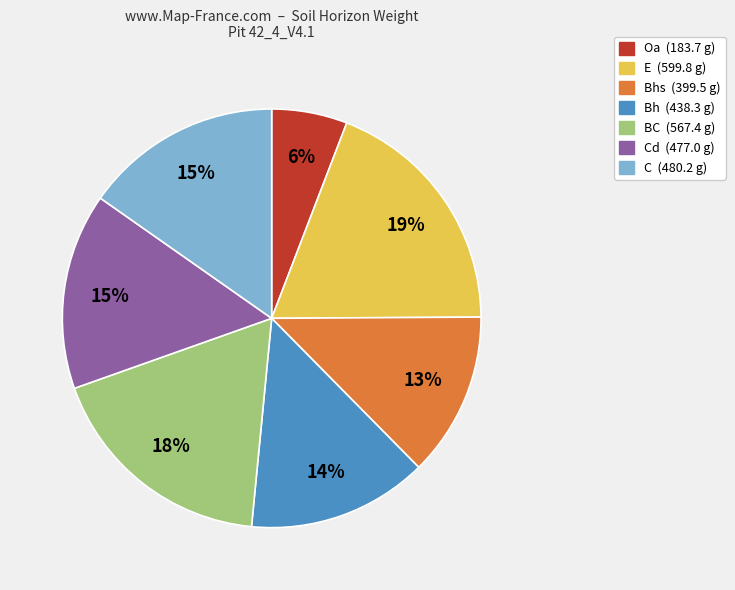

Does any single category account for the majority?

No